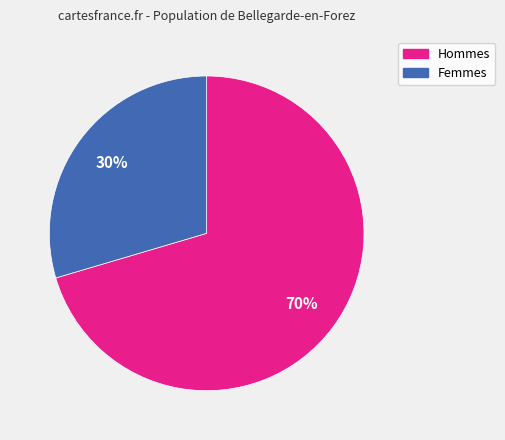

Is there a majority slice in this chart?

Yes